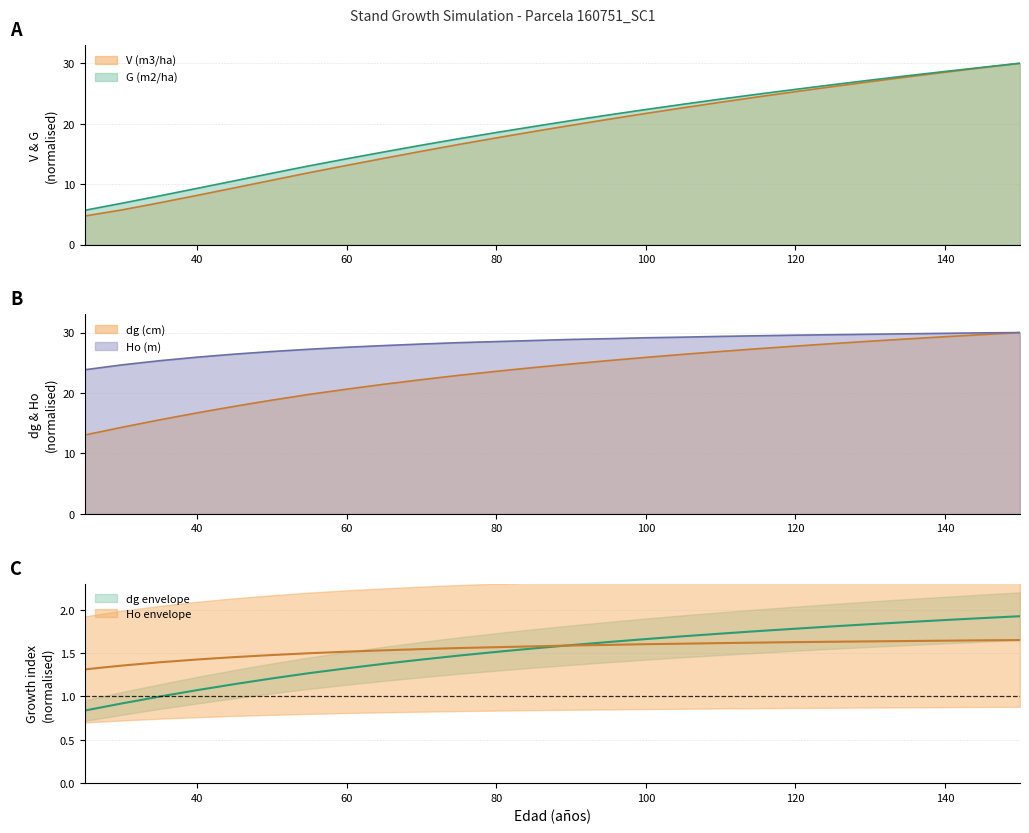

True or false: V (m3/ha) has a value of 31.7 at 80.

False